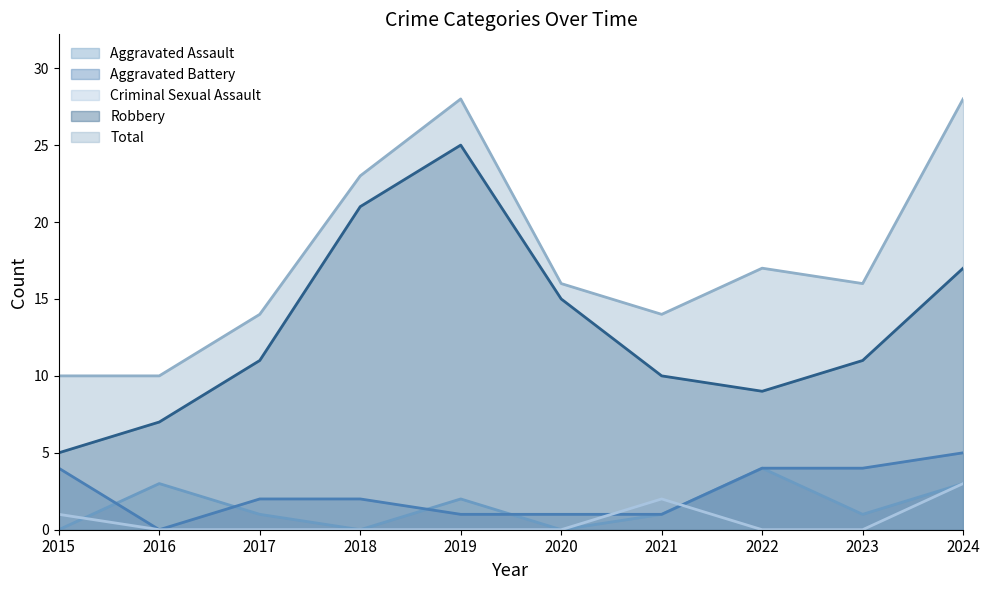

What is the lowest value of the Total series?

10